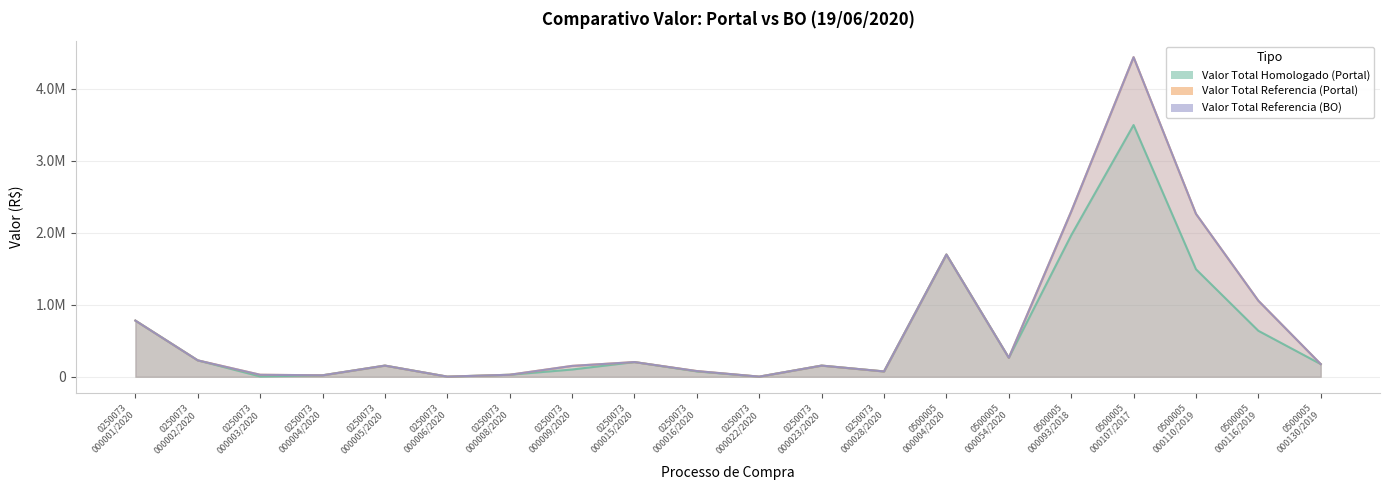

What is the total value across all series at 0500005 000130/2019?

527409.9